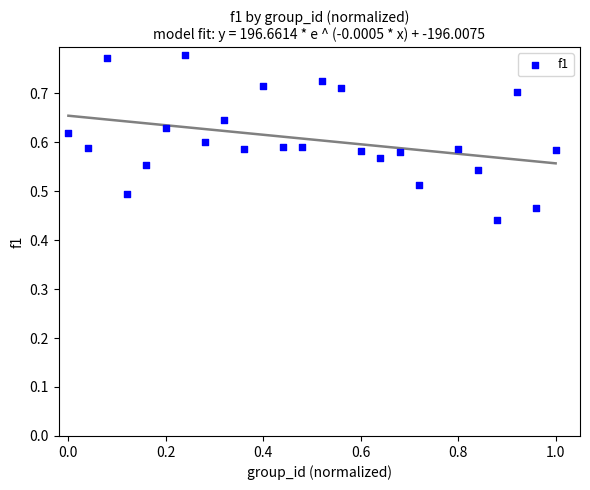

What is the range of X values (max minus min)?

1.0